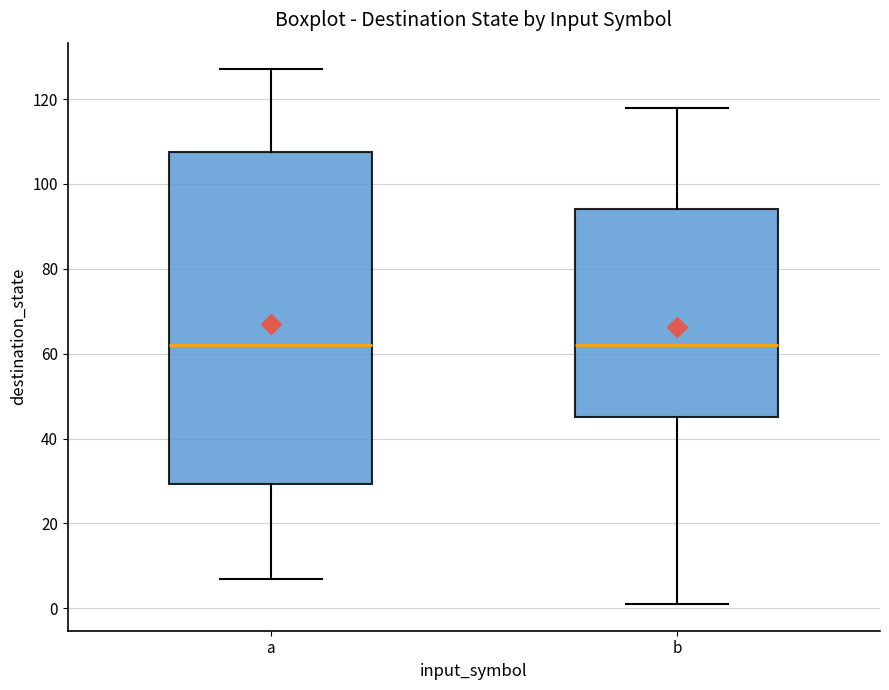

Reading left to right, read every box against the y-axis: the position of its median line, the range the box covers, and the ends of its whiskers. The values are not printed on the chart, so give them approximately, as read against the axis.

a: median 62, box 30 to 108, whiskers 8 to 128
b: median 62, box 46 to 94, whiskers 2 to 118